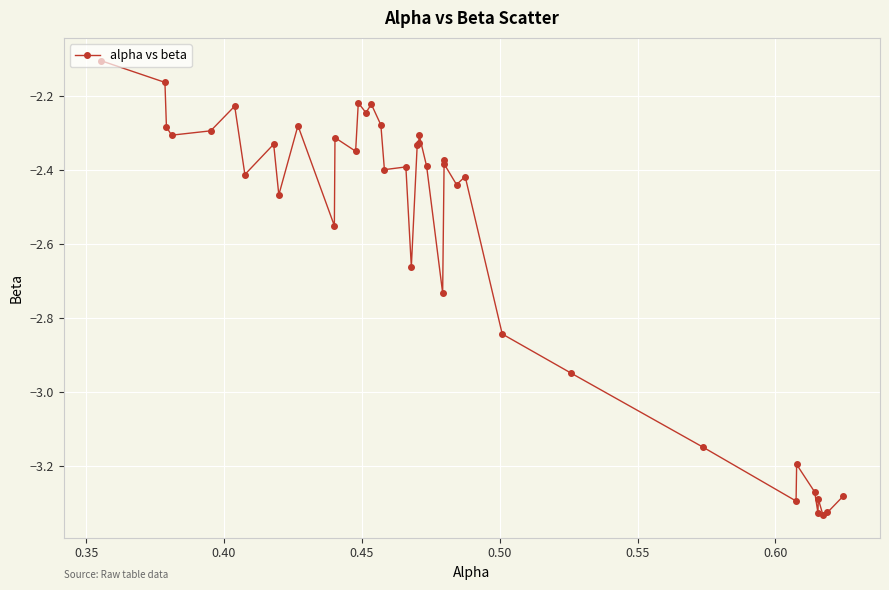

What is the maximum value shown in the chart?

-2.1